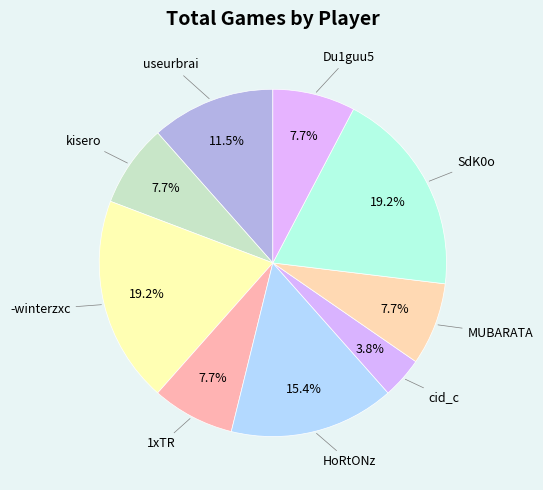

Which category has the smallest portion of the pie?

cid_c